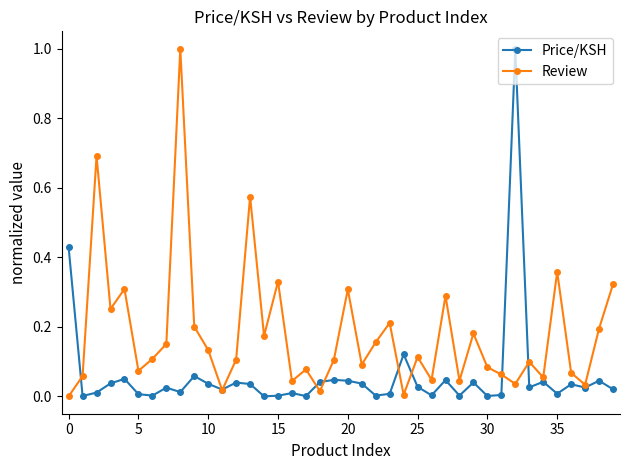

List the series in order of their overall mean, lowest first.

Price/KSH, Review